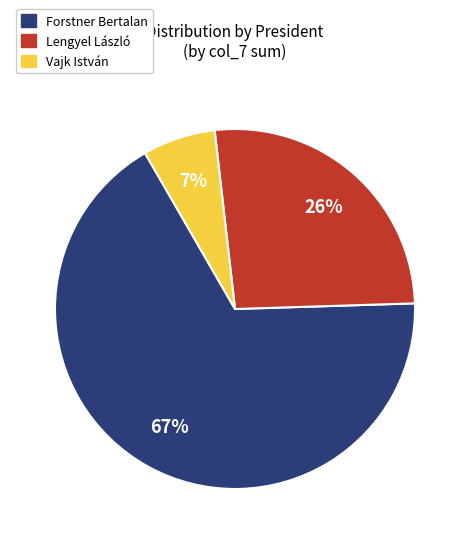

Is there any slice that represents more than half of the pie?

Yes